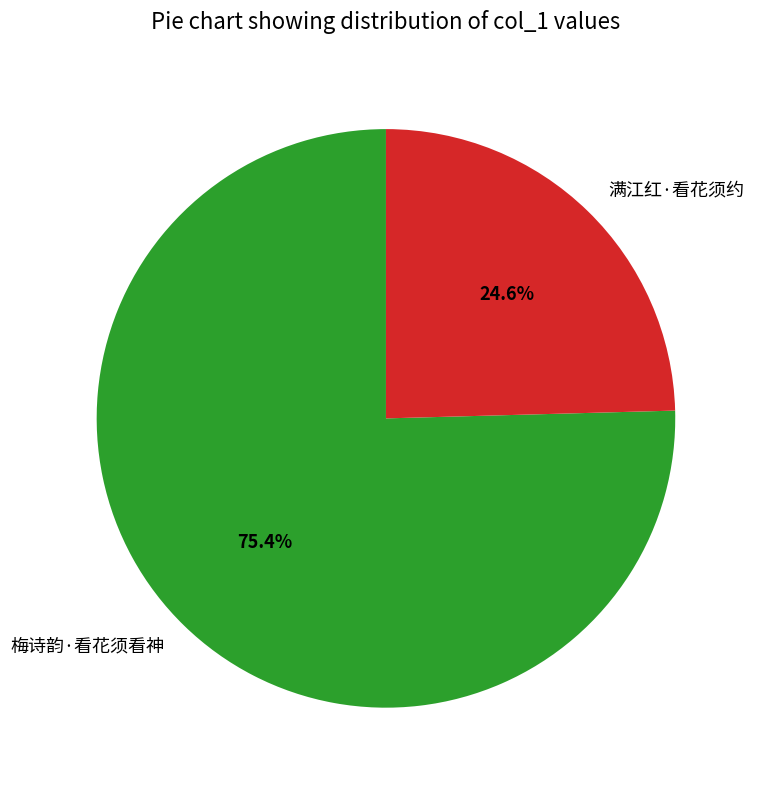

What is the smallest slice in the pie chart?

满江红·看花须约